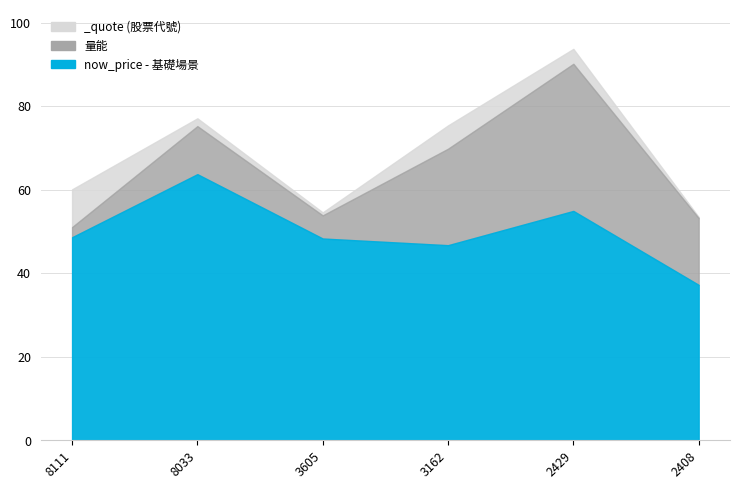

At which label does _quote reach its minimum?

2408